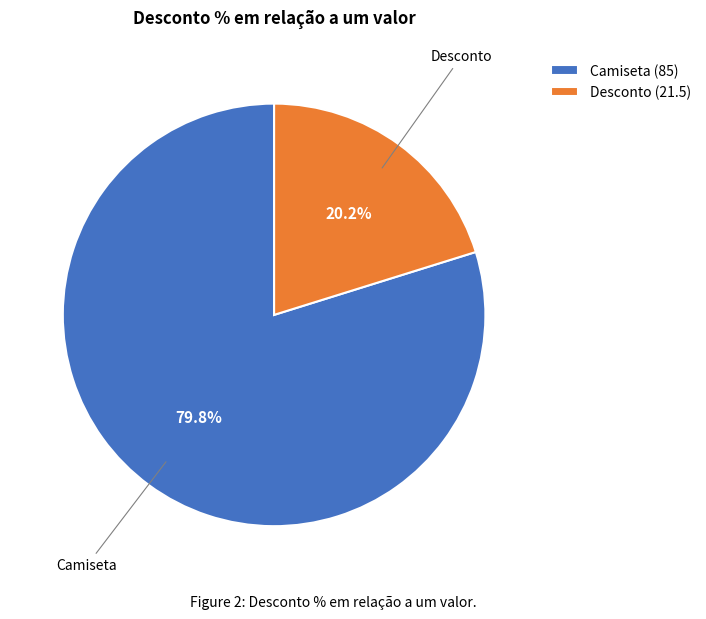

How many slices are in this pie chart?

2